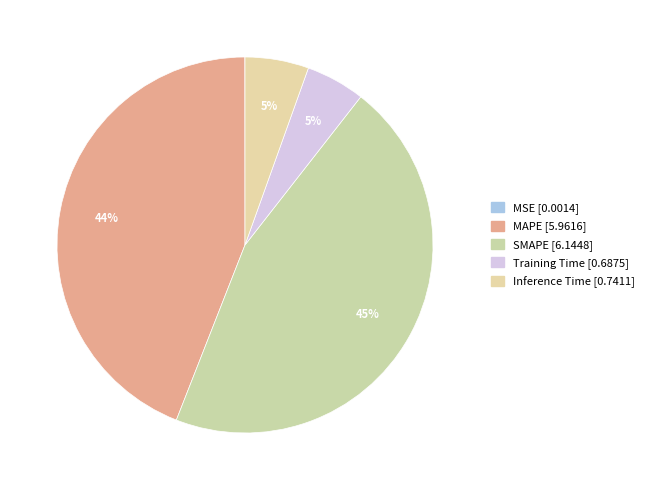

To the nearest percent, what portion does MAPE represent?

44%